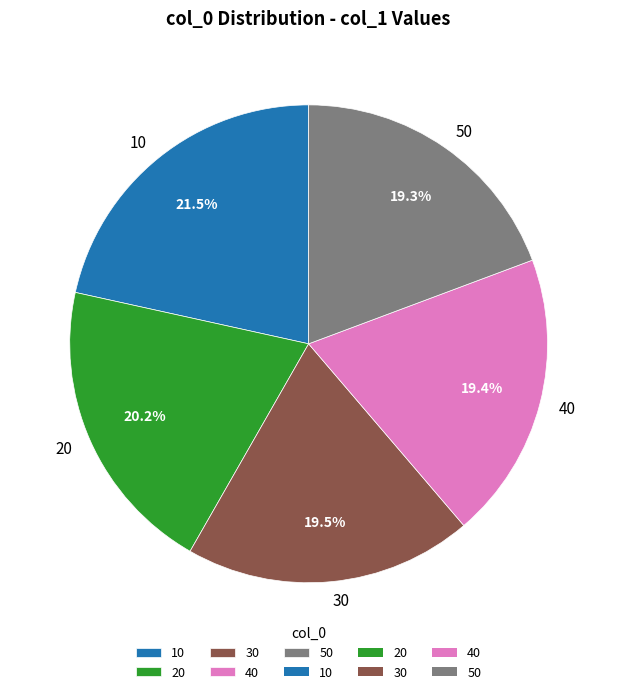

How many slices are in this pie chart?

5